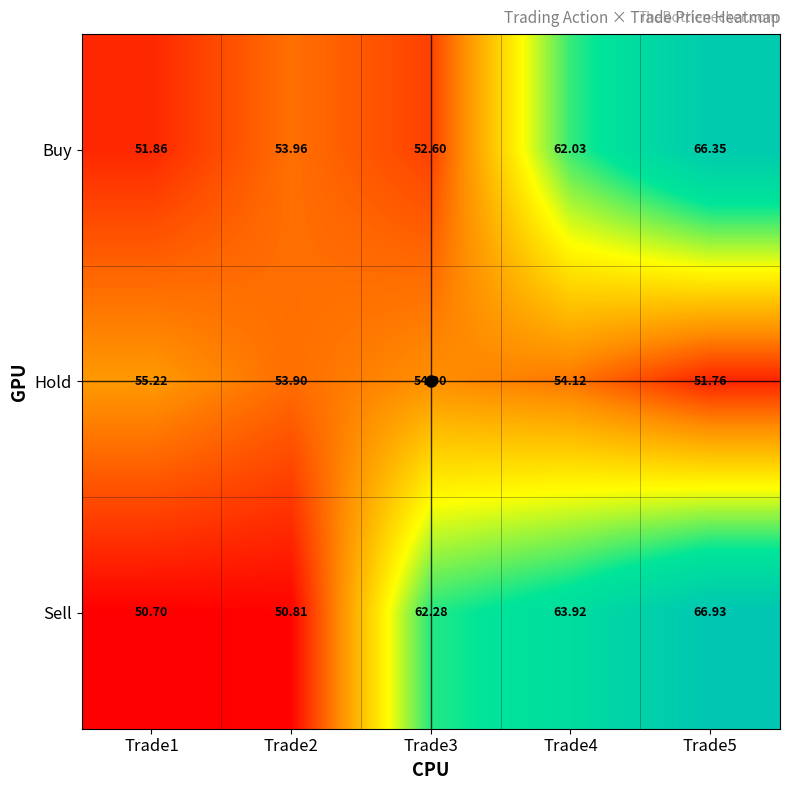

Which series has the largest total across all categories?

Sell